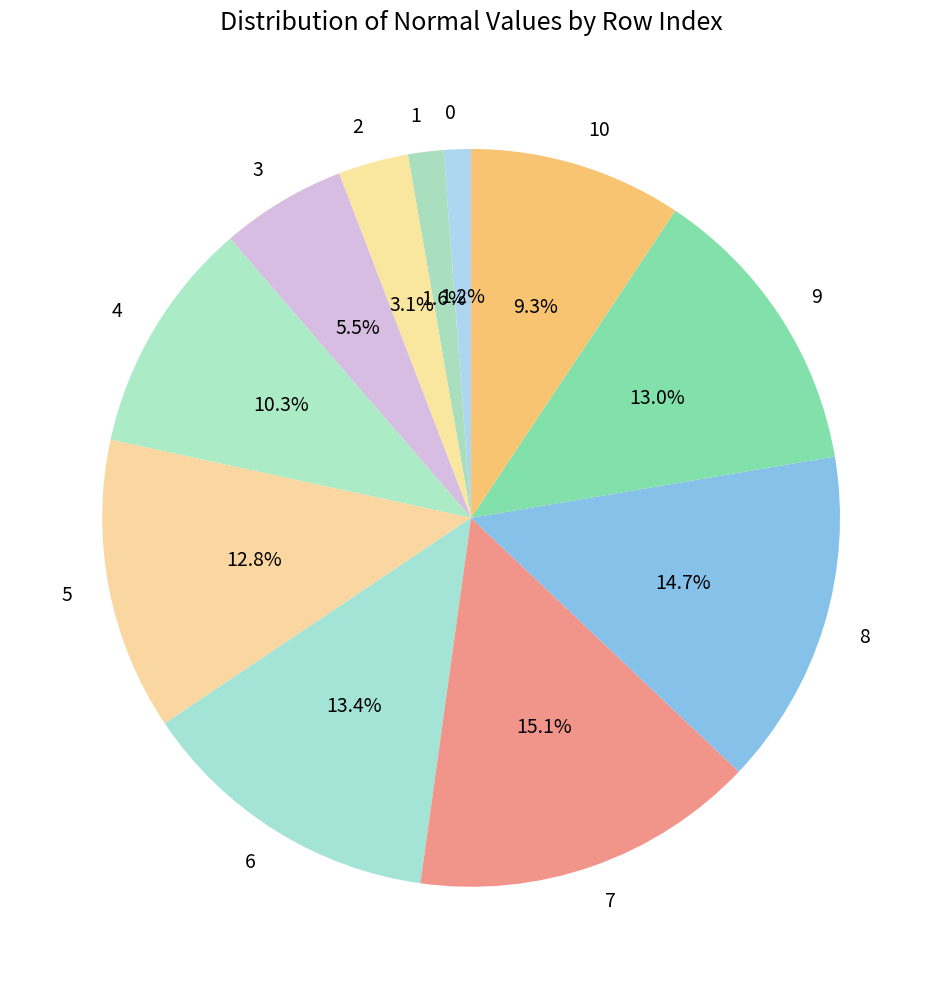

Does 1 account for over 50% of the chart?

No